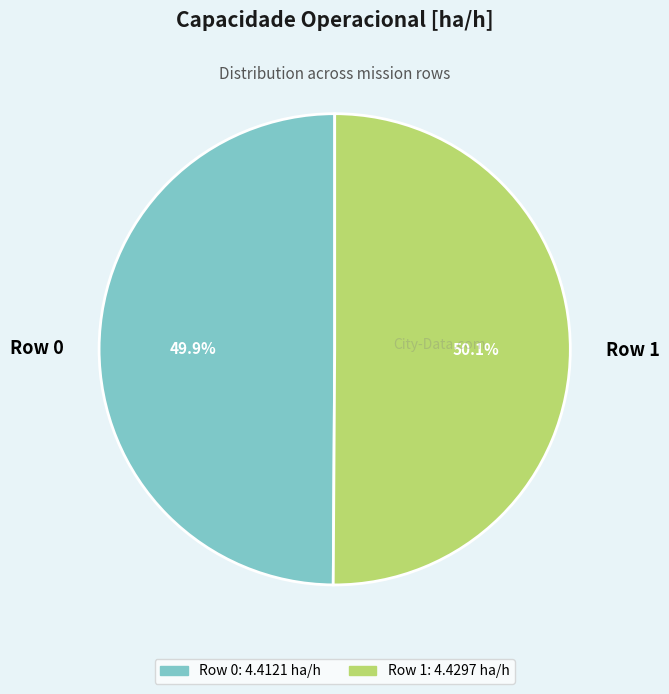

What percentage do Row 0 and Row 1 together represent?

100.0%